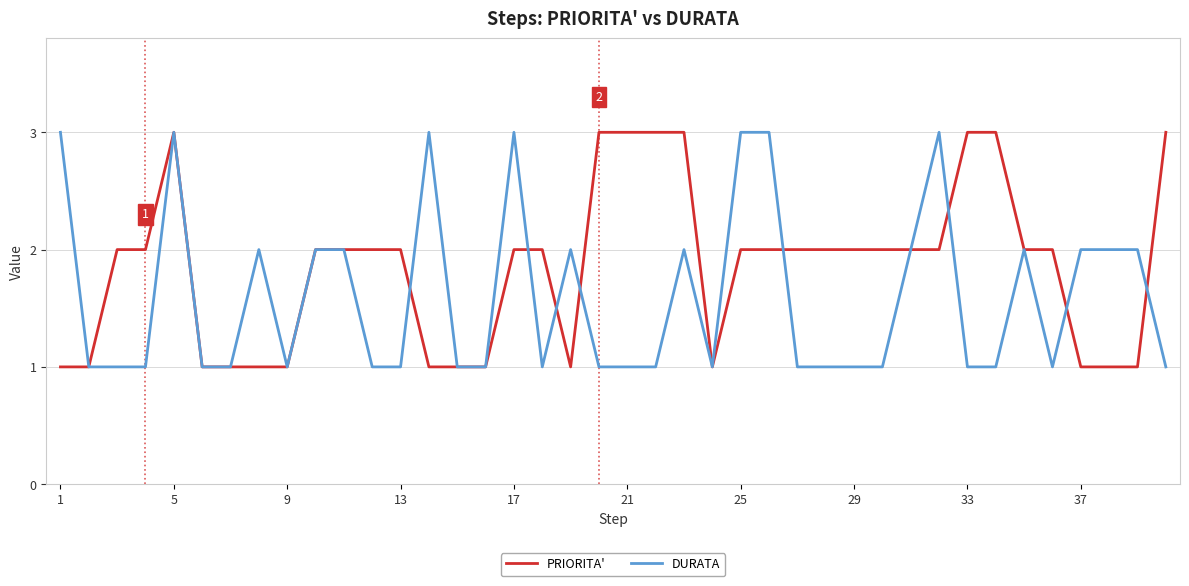

Which series has the largest total across all categories?

PRIORITA'